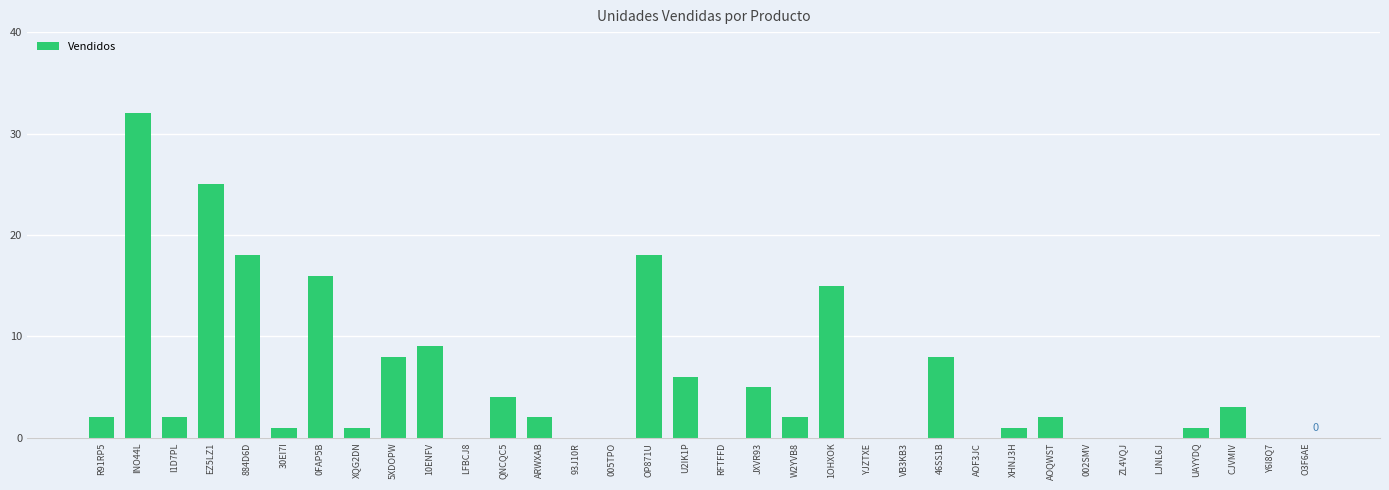

Between LJNL6J and EZ5LZ1, which is larger?

EZ5LZ1